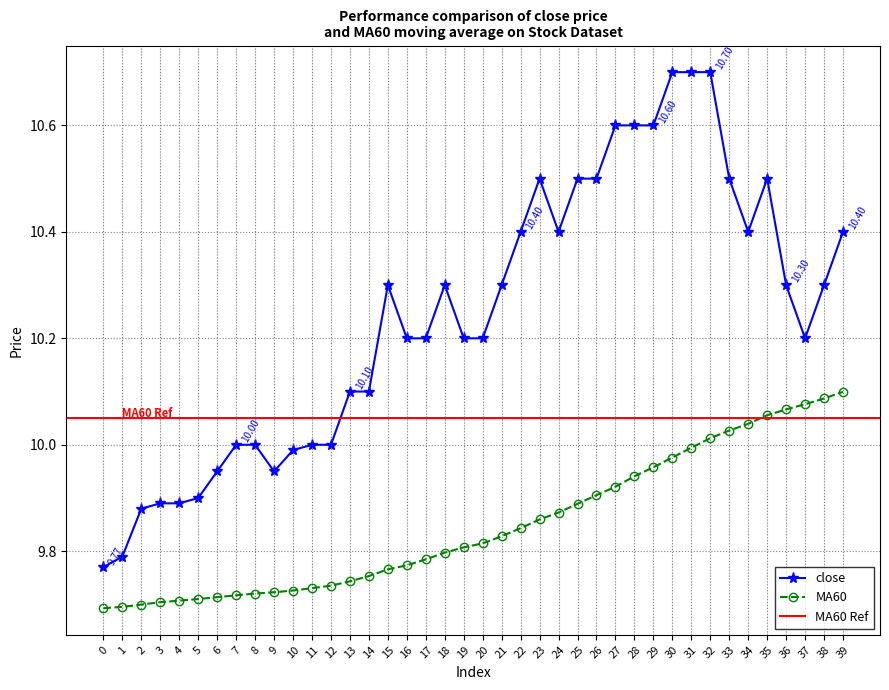

What is the highest value of the close series?

10.7